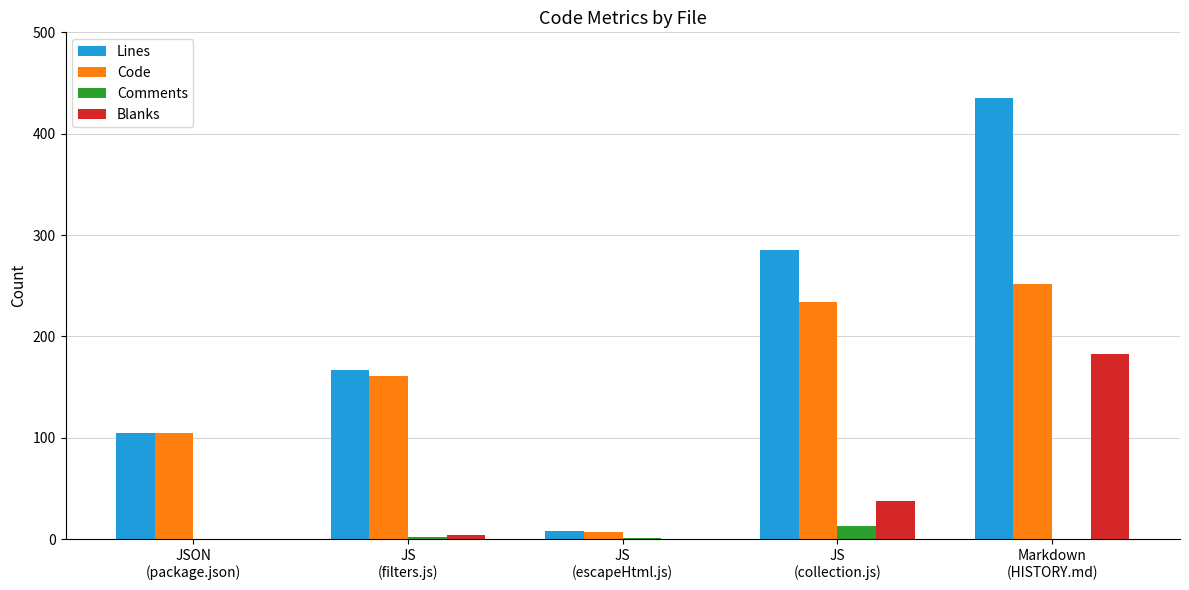

What is the sum of the Lines values at JSON
(package.json) and JS
(collection.js)?

390